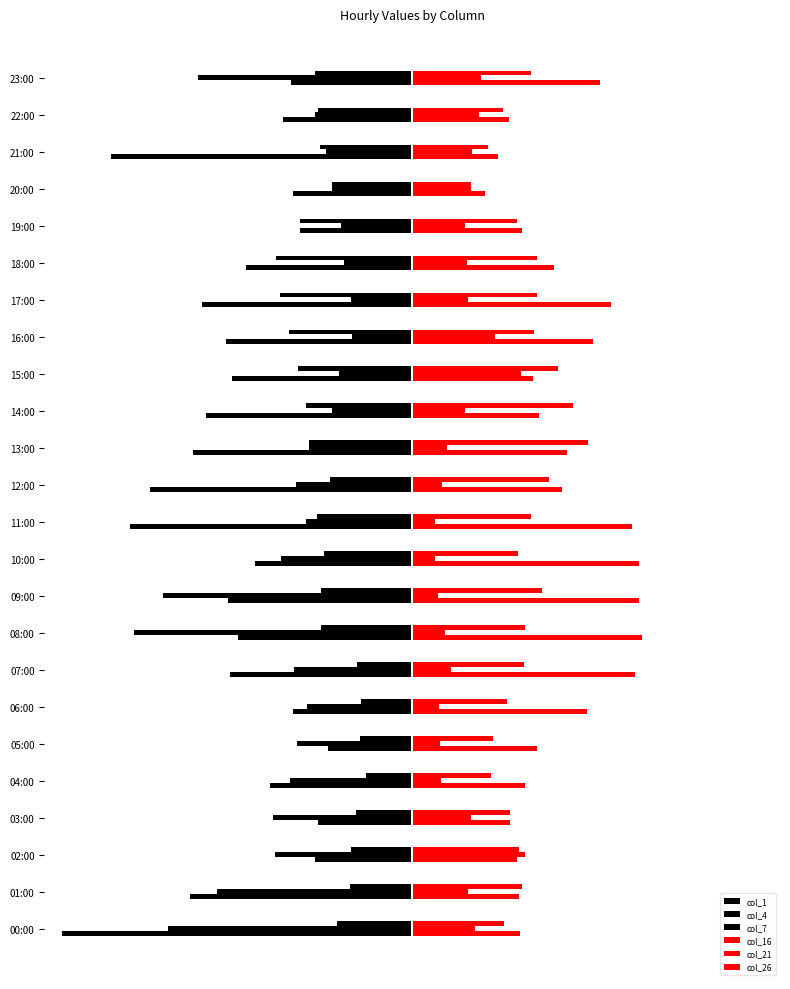

Does the chart contain stacked bars?

No